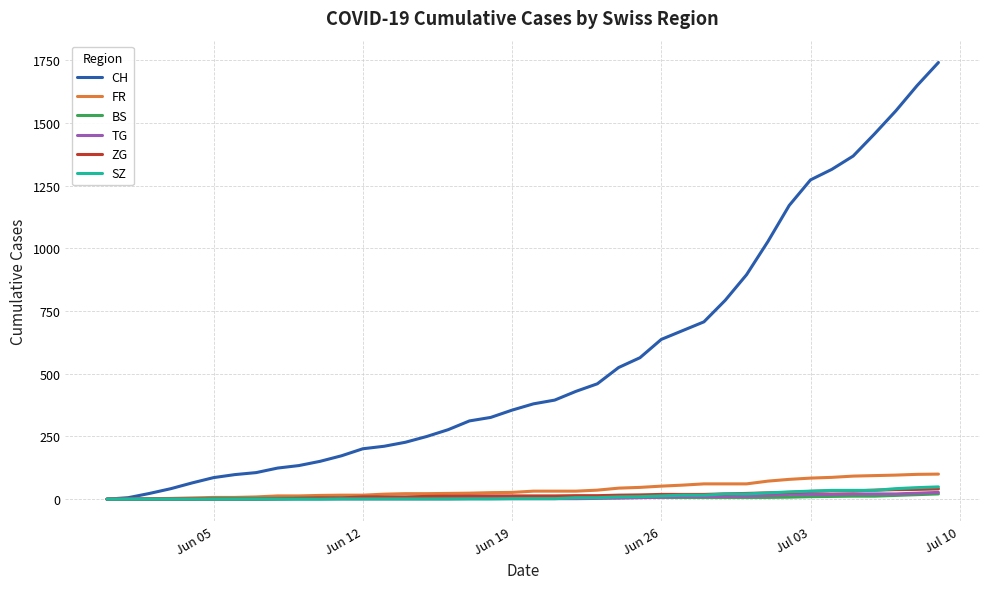

What is the average value of the CH series?

554